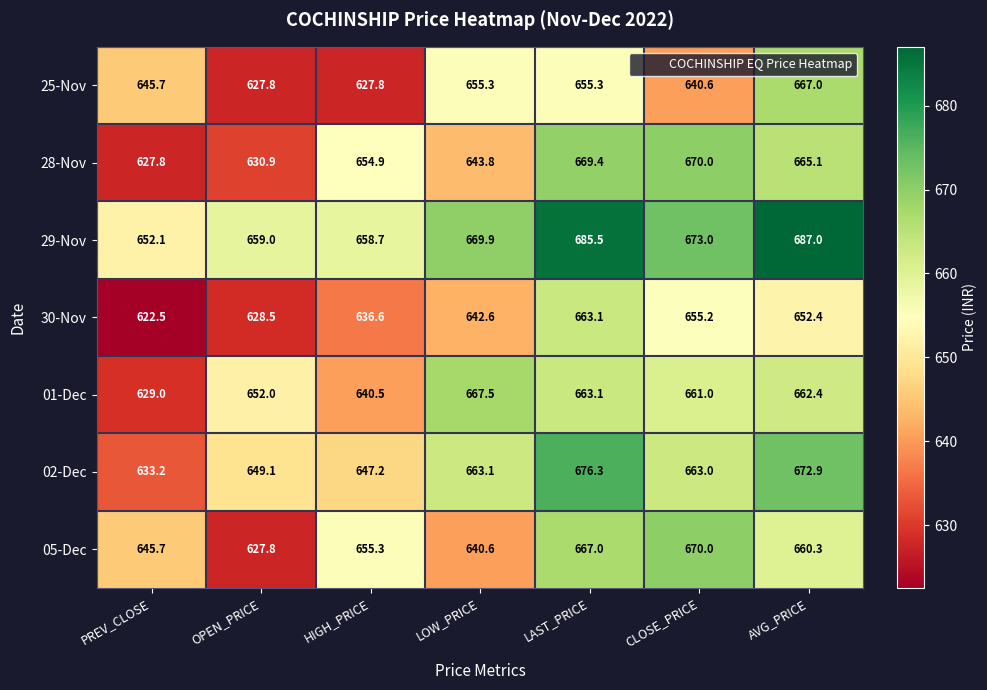

Count the number of data series in this chart.

7